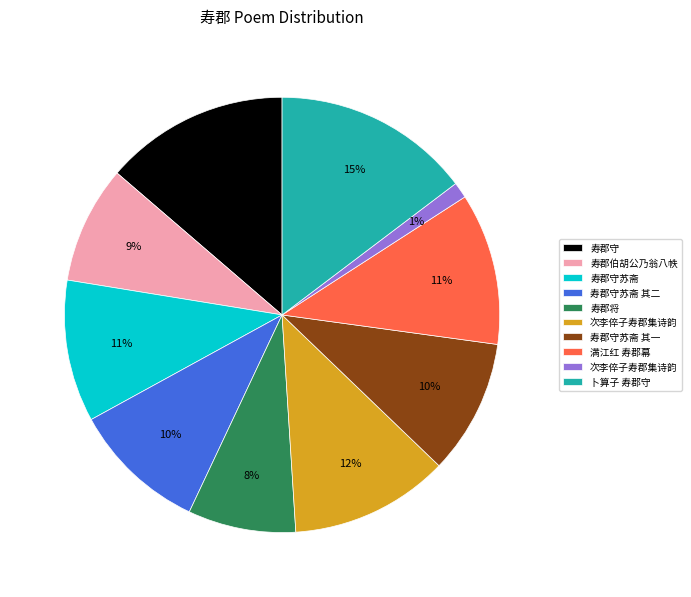

To the nearest percent, what is the average slice percentage?

10%